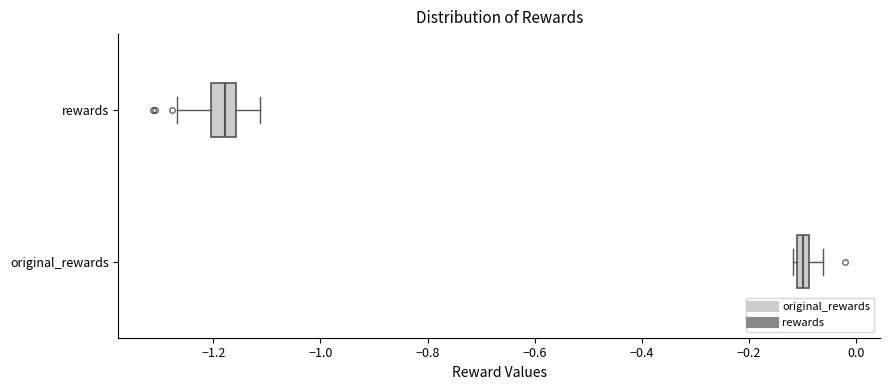

Which box has the furthest to the left median line?

rewards